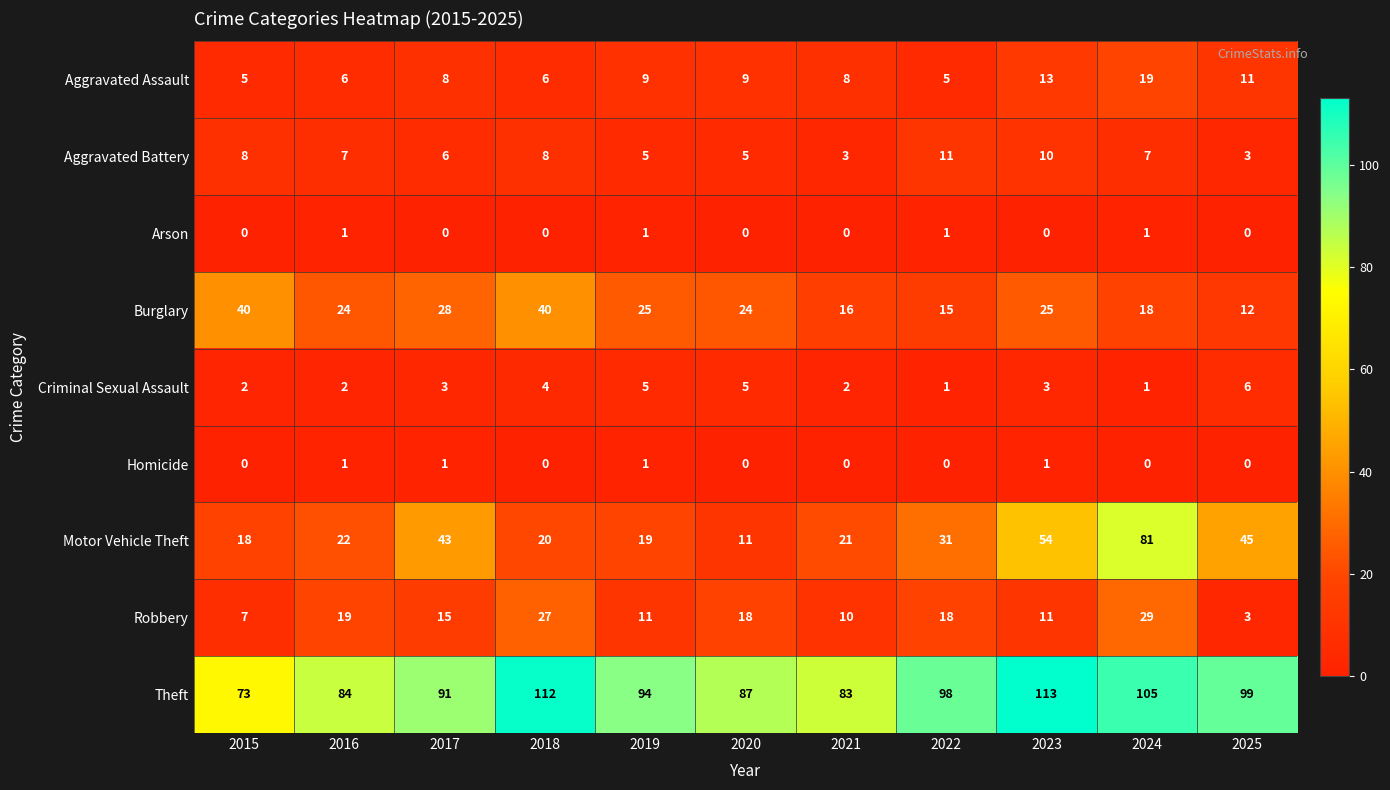

Where does the Aggravated Battery series first go above 7?

2015